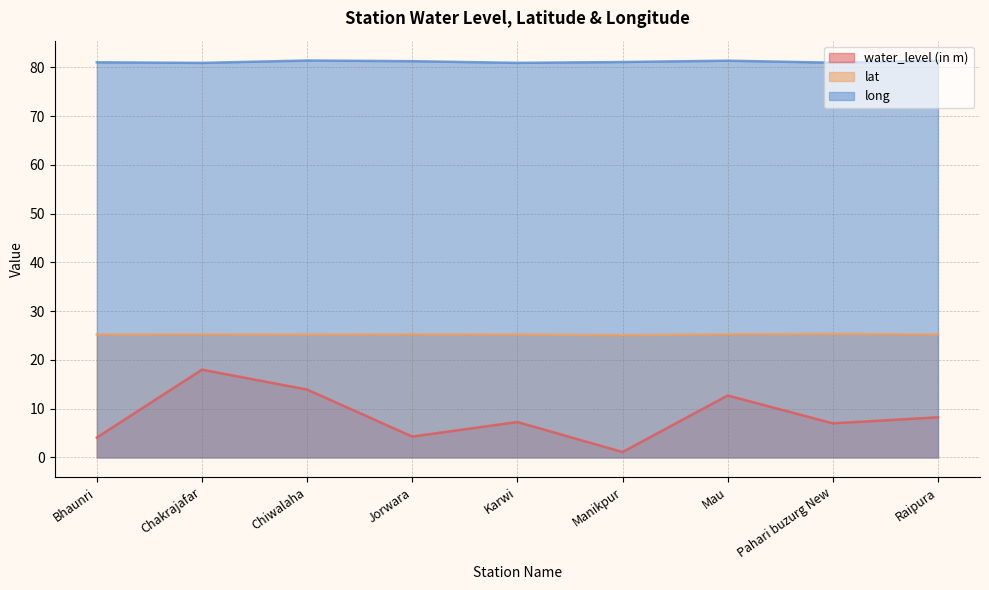

What is the lowest value of the lat series?

25.1